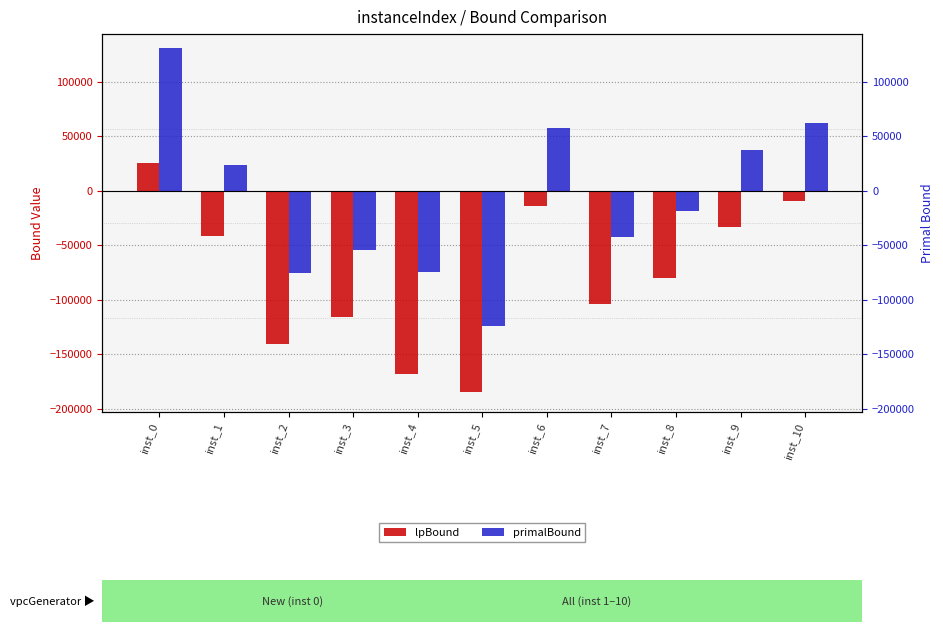

At how many categories does at least one series exceed 93899?

1